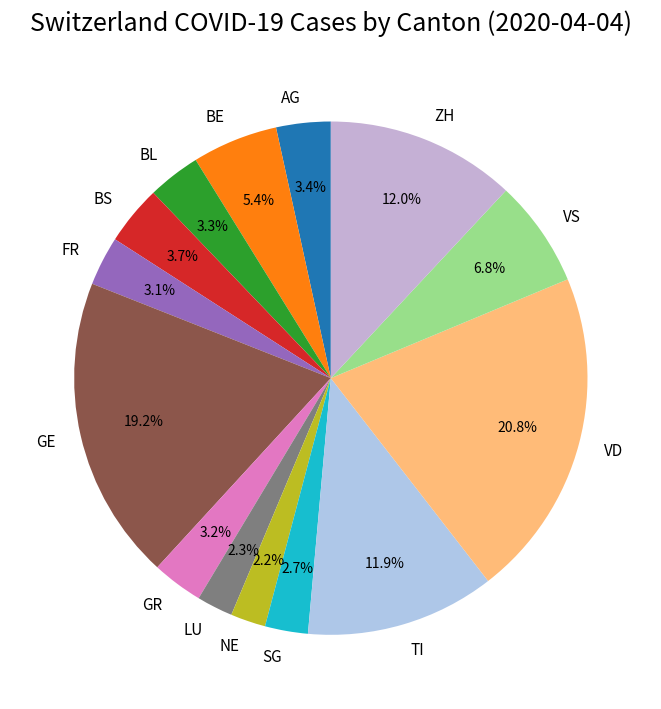

Between SG and BS, which is larger?

BS